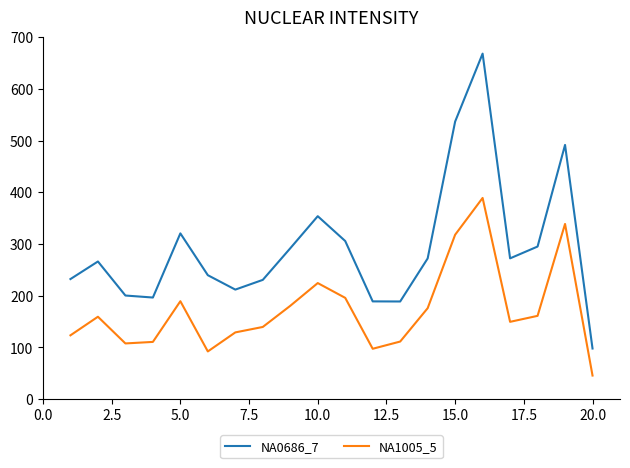

Rank the series by their average value, from lowest to highest.

NA1005_5, NA0686_7